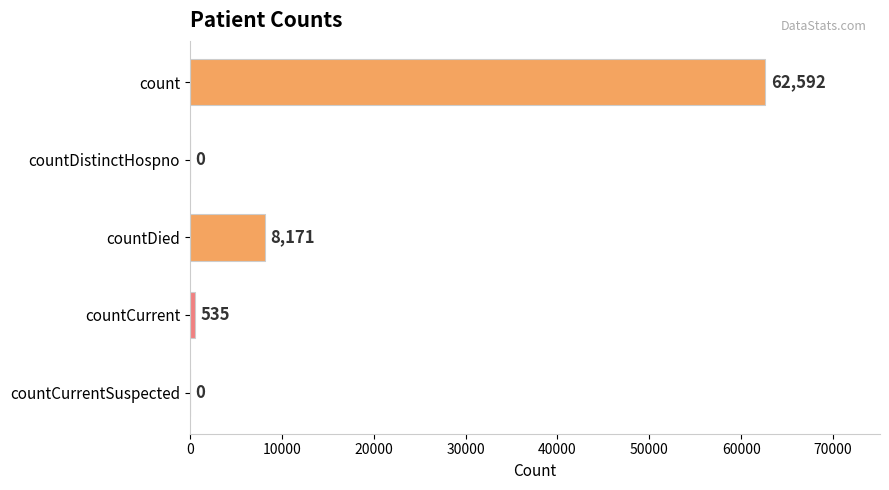

What is the change in value from count to countDistinctHospno?

-62592